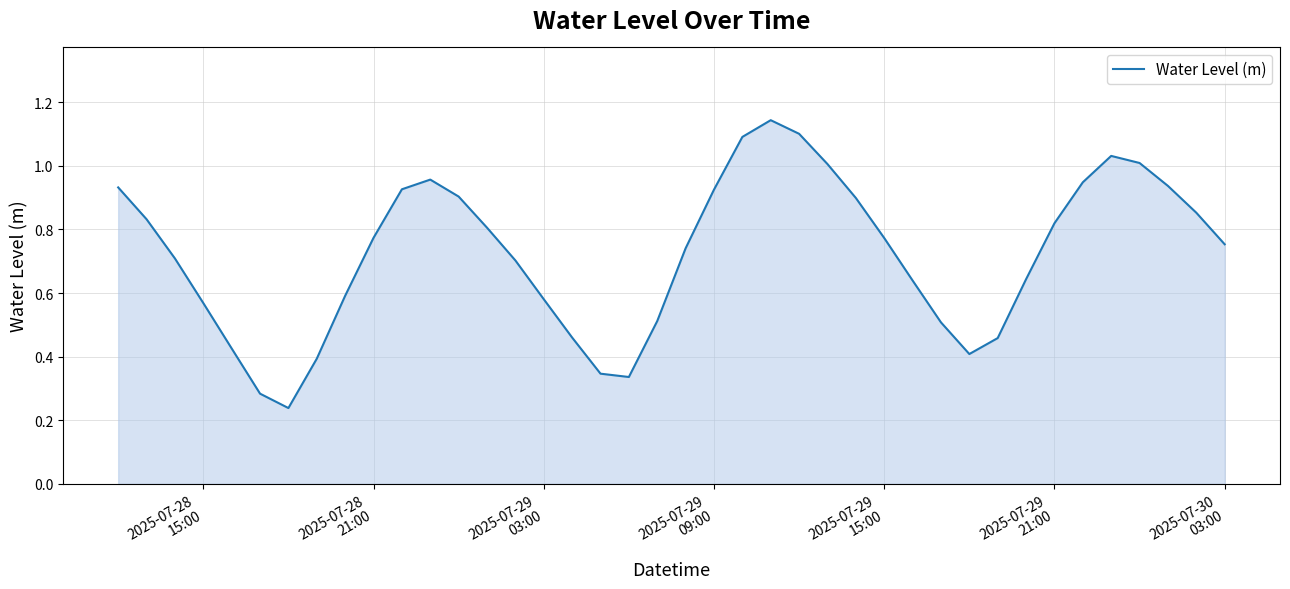

Reading left to right, list all the values displayed in this chart.

0.9	0.8	0.7	0.6	0.4	0.3	0.2	0.4	0.6	0.8	0.9	1.0	0.9	0.8	0.7	0.6	0.5	0.3	0.3	0.5	0.7	0.9	1.1	1.1	1.1	1.0	0.9	0.8	0.6	0.5	0.4	0.5	0.6	0.8	0.9	1.0	1.0	0.9	0.9	0.8